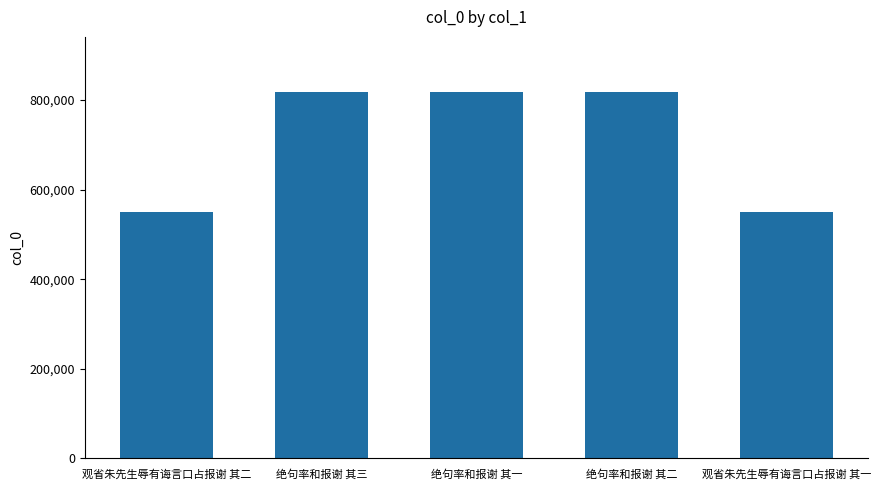

What is the change in value from 观省朱先生辱有诲言口占报谢 其二 to 绝句率和报谢 其二?

+269432